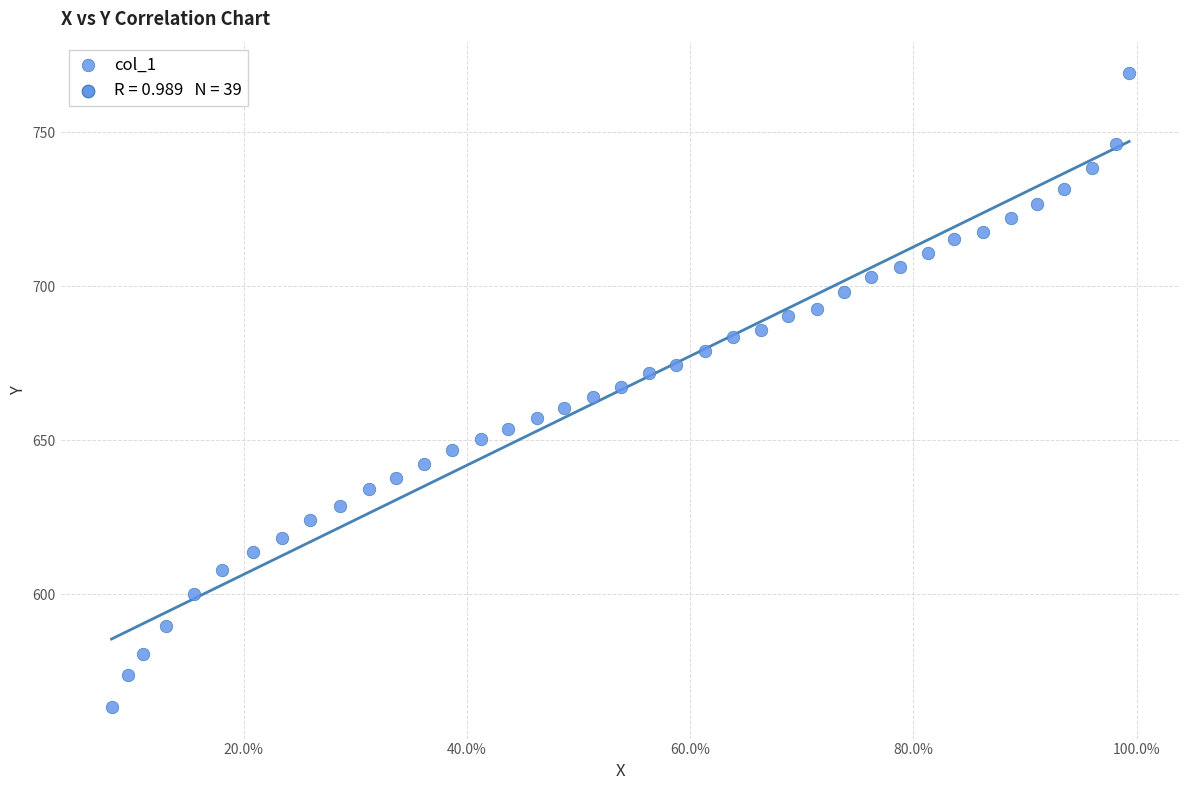

What is the range of X values (max minus min)?

0.9